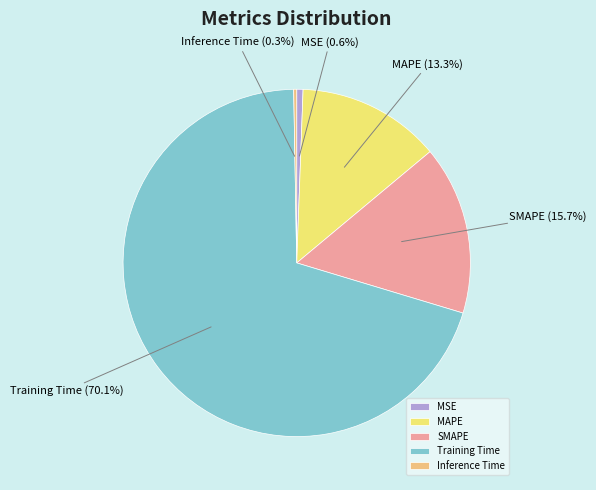

Which slice is the largest?

Training Time